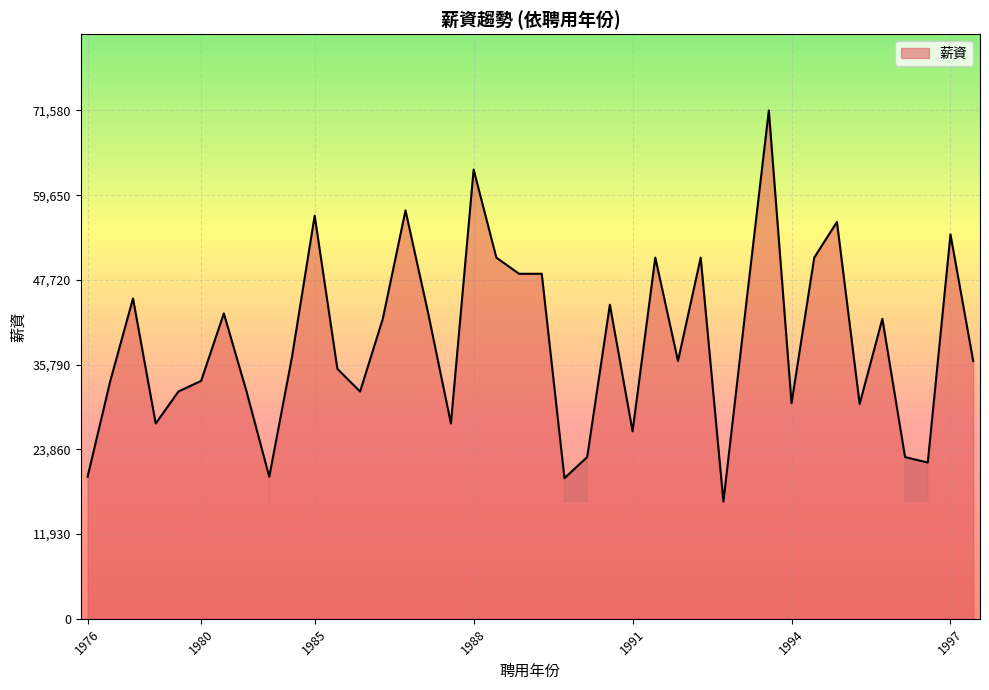

What is the smallest value displayed?

16500